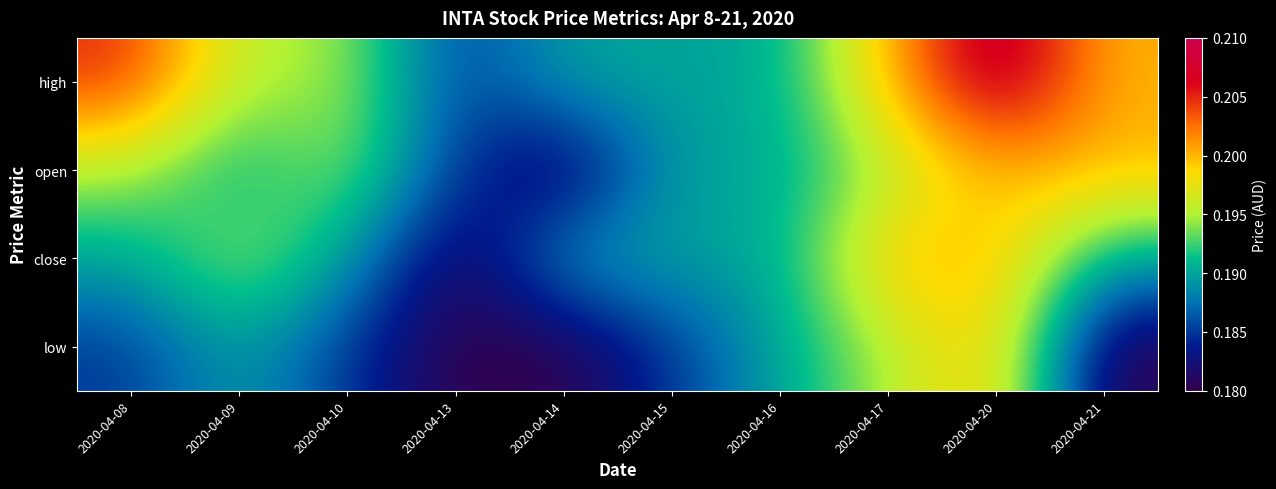

At 2020-04-14, list the series in order from largest to smallest.

high, close, open, low